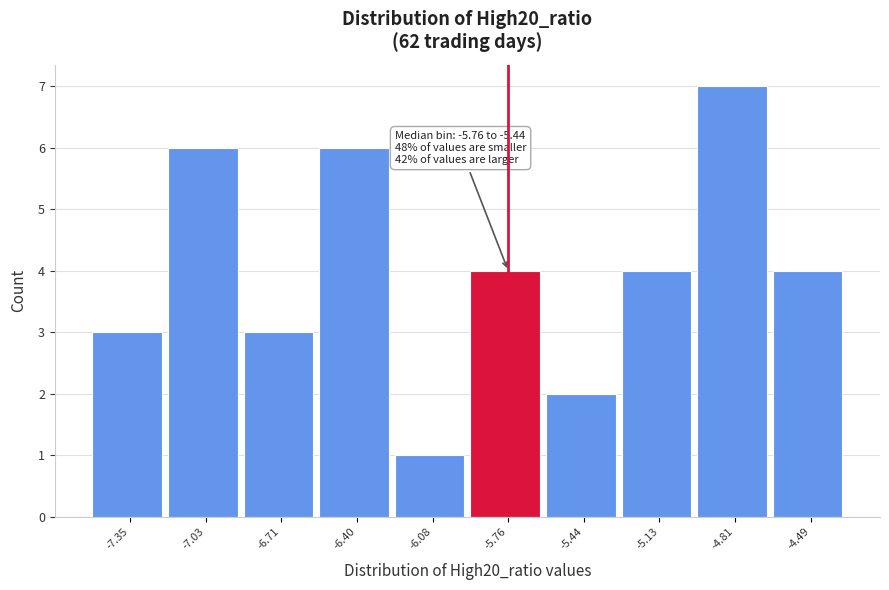

Reading right to left, transcribe all the data shown in this chart.

-4.49=4	-4.81=7	-5.13=4	-5.44=2	-5.76=4	-6.08=1	-6.40=6	-6.71=3	-7.03=6	-7.35=3